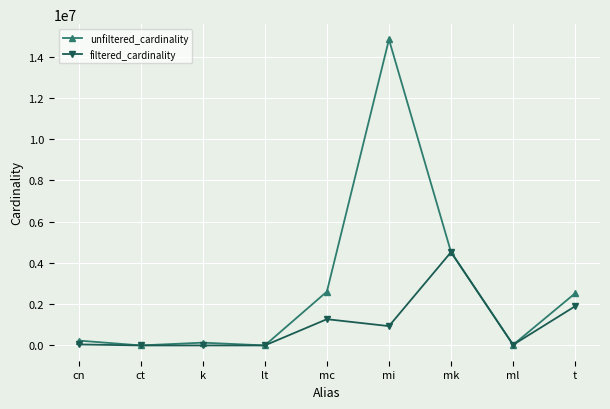

Is it true that filtered_cardinality equals 6765578 at mk?

False